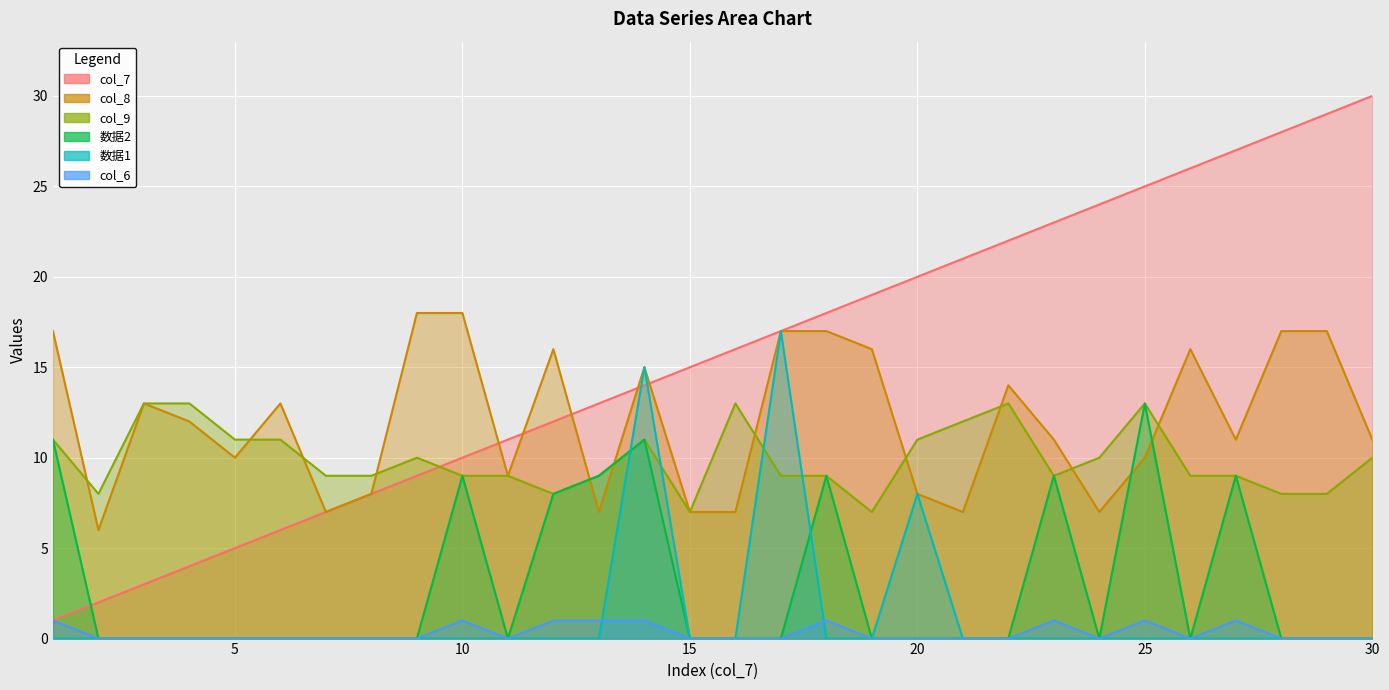

True or false: 数据2 and 数据1 cross at least once.

True